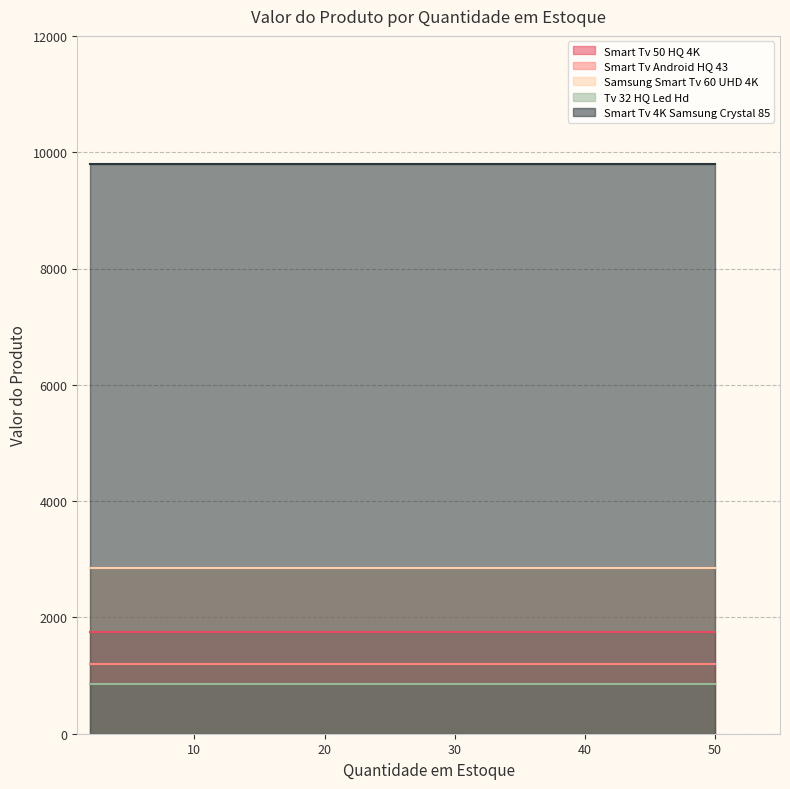

How many categories are shown in the chart?

5